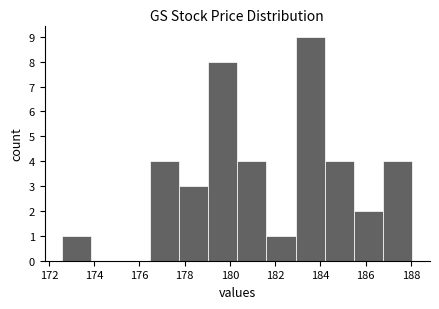

Reading left to right, transcribe this chart: for each bar, give the range it covers on the x-axis and its height. Neither the bar edges nor the heights are printed on the chart, so give them approximately, as read against the axes.

172.6 to 173.8: 1
173.8 to 175.2: 0
175.2 to 176.4: 0
176.4 to 177.8: 4
177.8 to 179.0: 3
179.0 to 180.4: 8
180.4 to 181.6: 4
181.6 to 183.0: 1
183.0 to 184.2: 9
184.2 to 185.4: 4
185.4 to 186.8: 2
186.8 to 188.0: 4